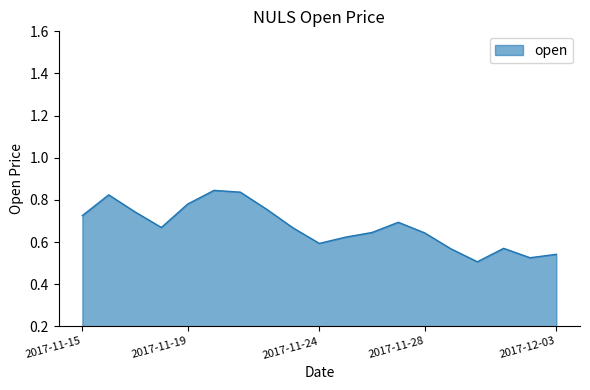

What is the label of the 18th point from the right?

2017-11-16